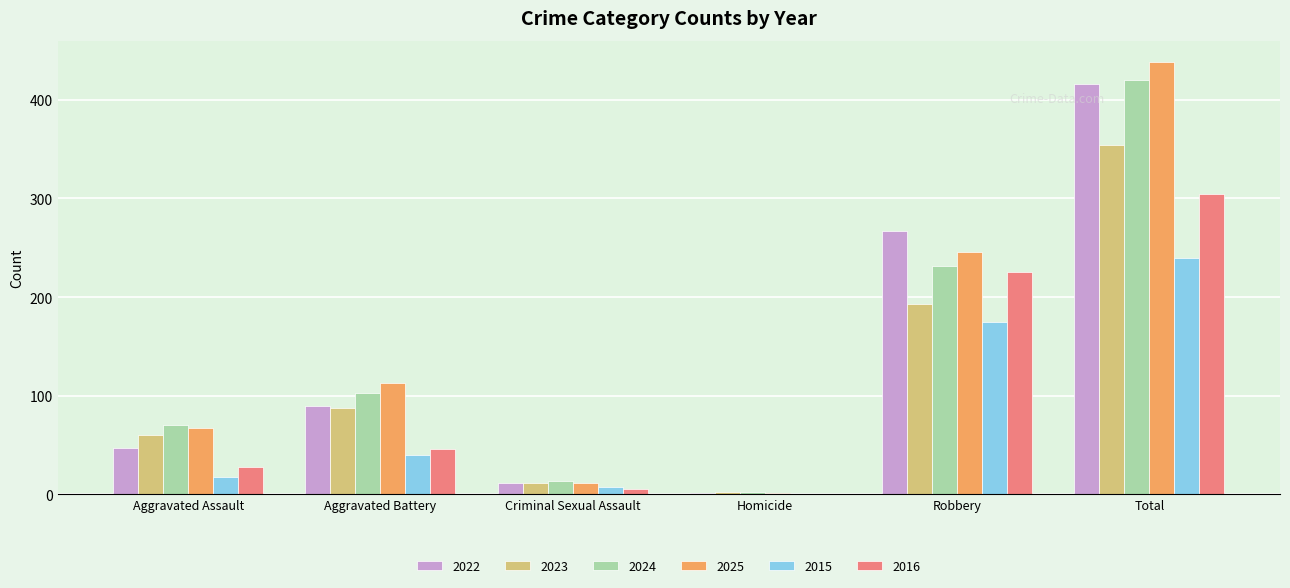

Is the value of 2024 at Aggravated Assault greater than the value of 2015 at Aggravated Assault?

Yes